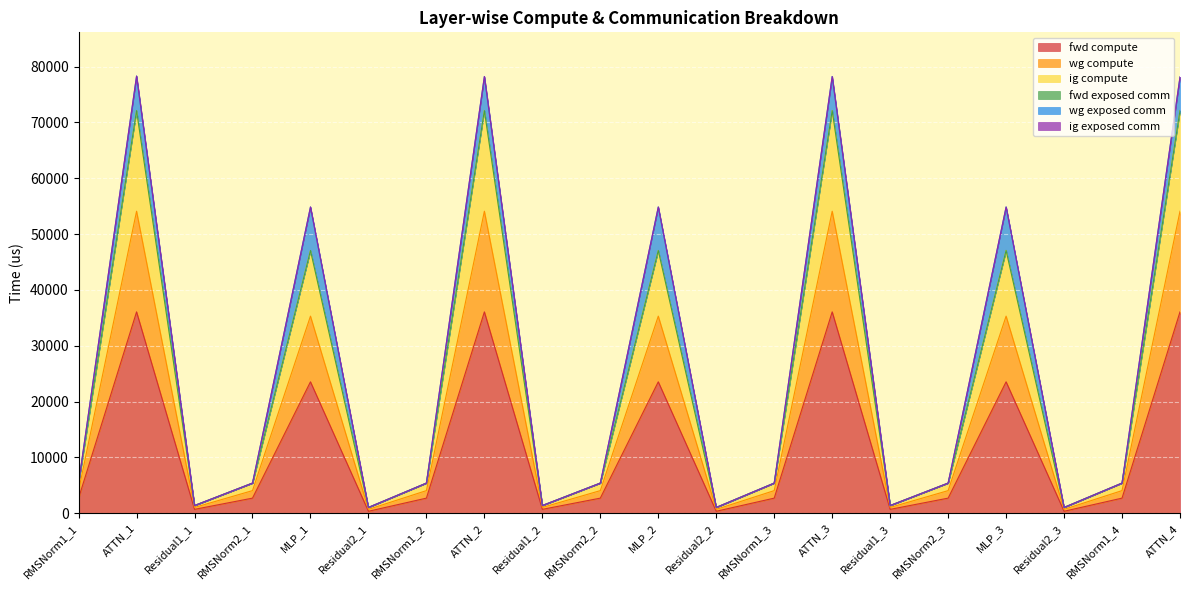

What position from the right is ATTN_4?

1